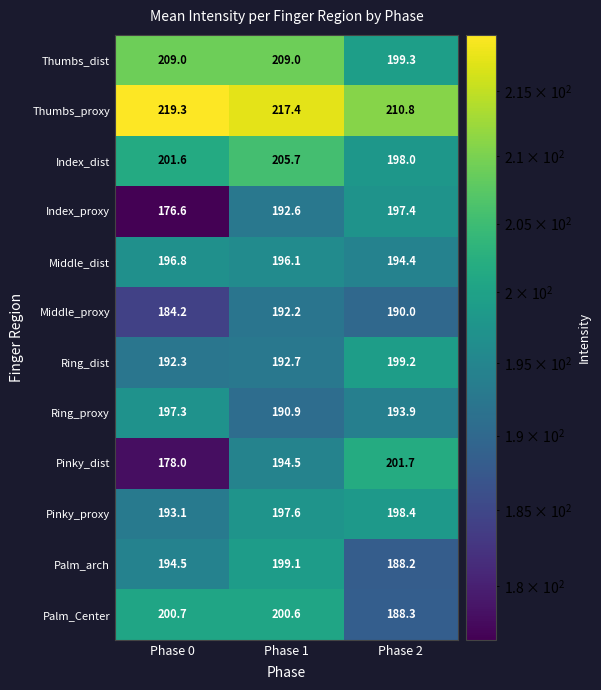

At which category does the chart reach its minimum across all series?

Phase 0